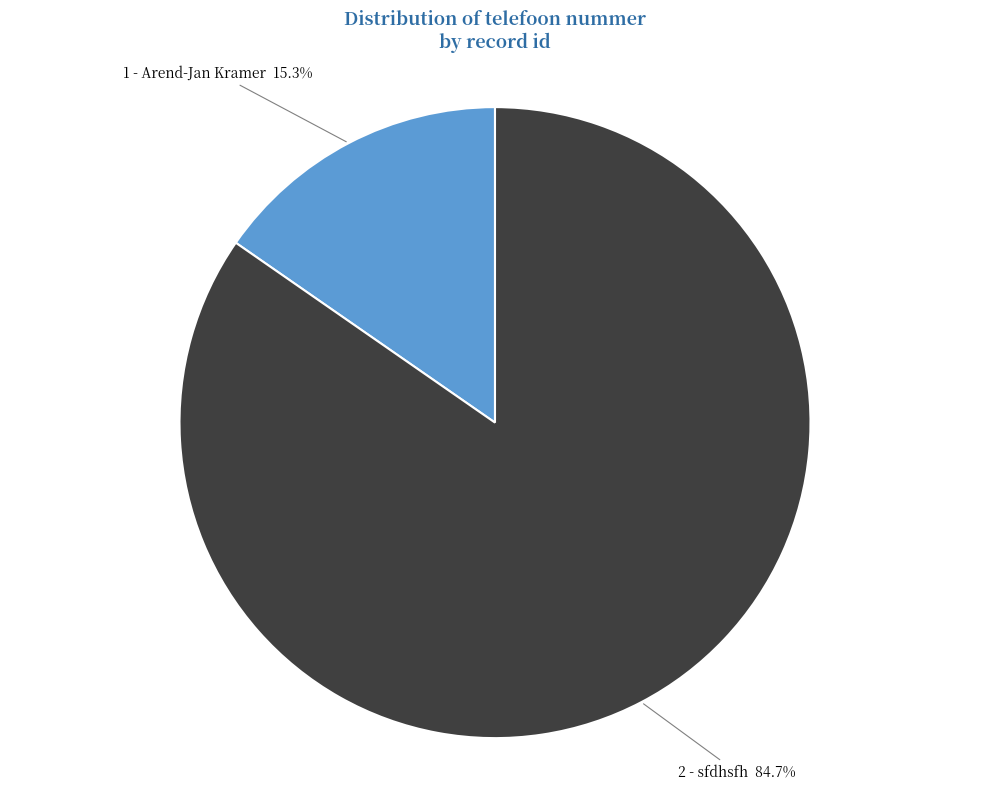

What is the largest slice in the pie chart?

2 - sfdhsfh